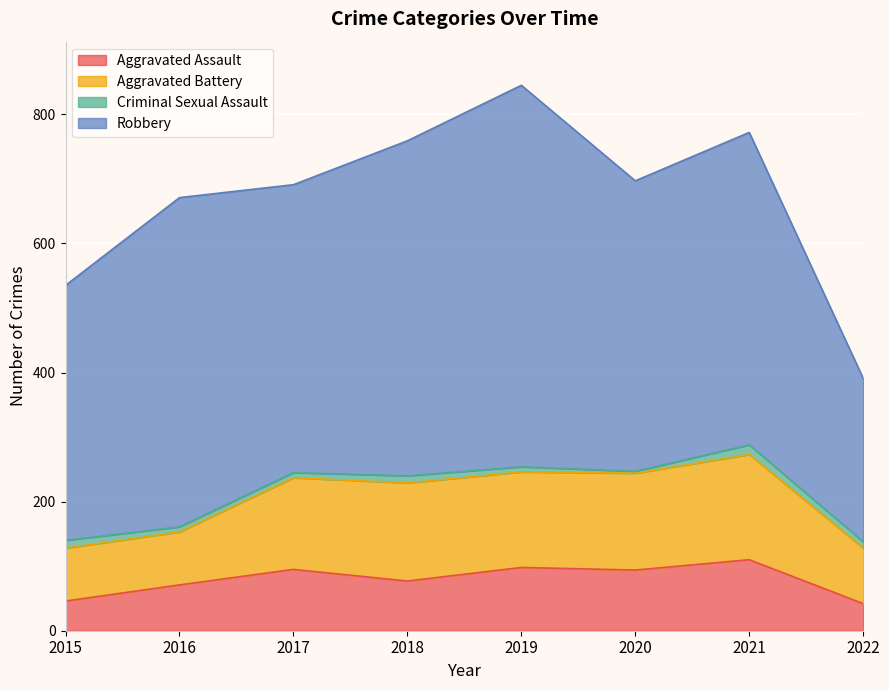

True or false: Criminal Sexual Assault and Aggravated Assault cross at least once.

False